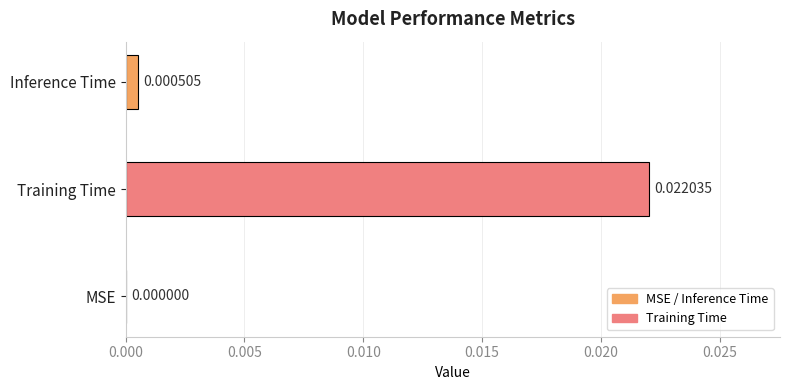

True or false: the data shows 0.0 at Inference Time.

True